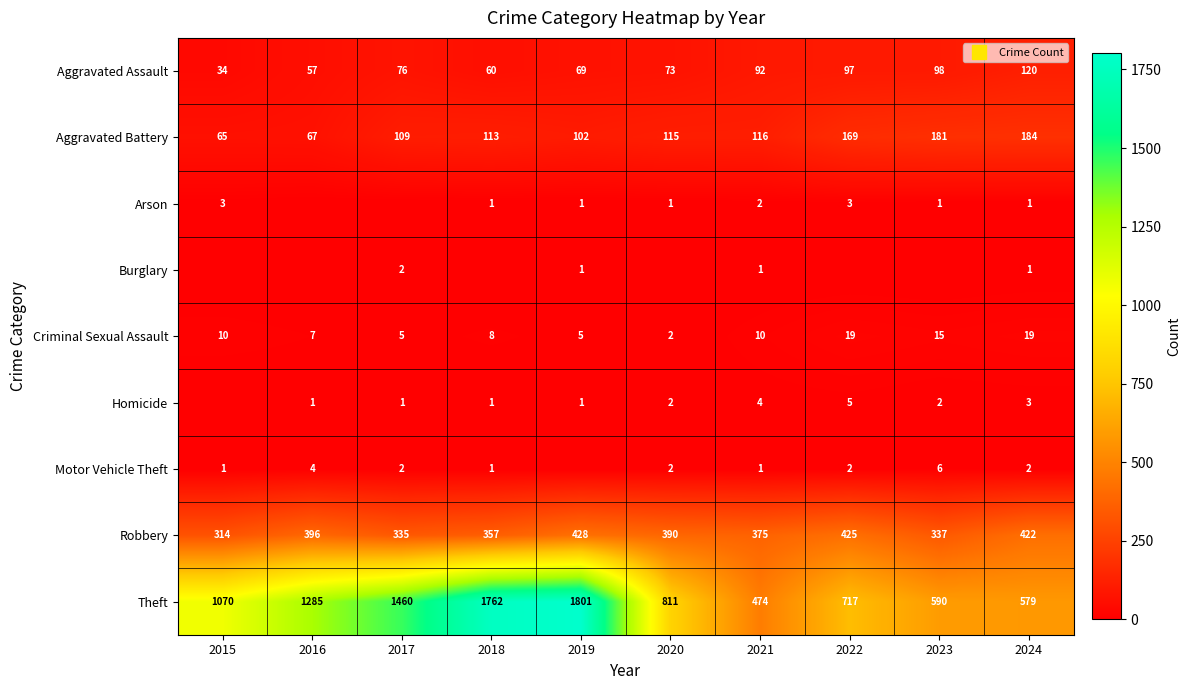

What is the maximum value for Aggravated Assault?

120